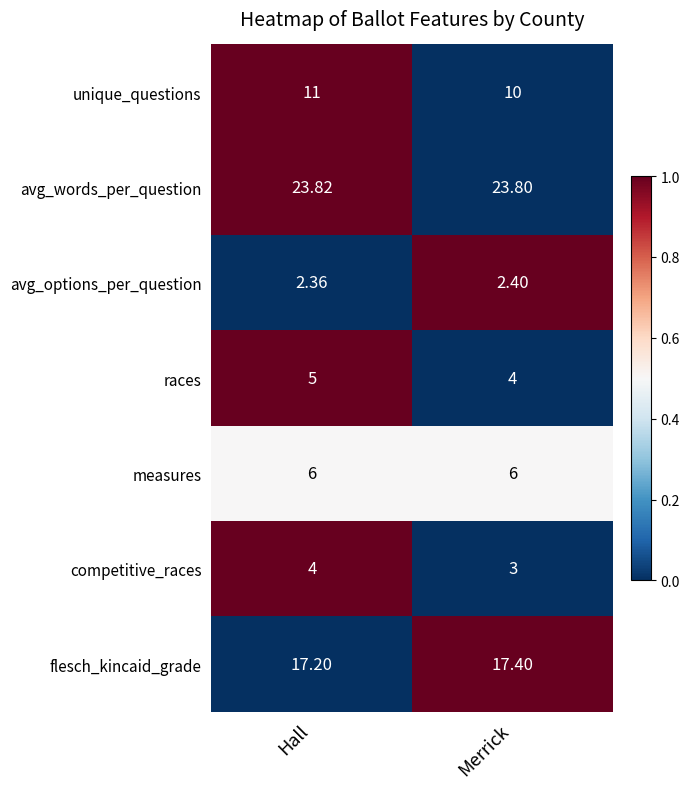

Which series has the largest total across all categories?

avg_words_per_question